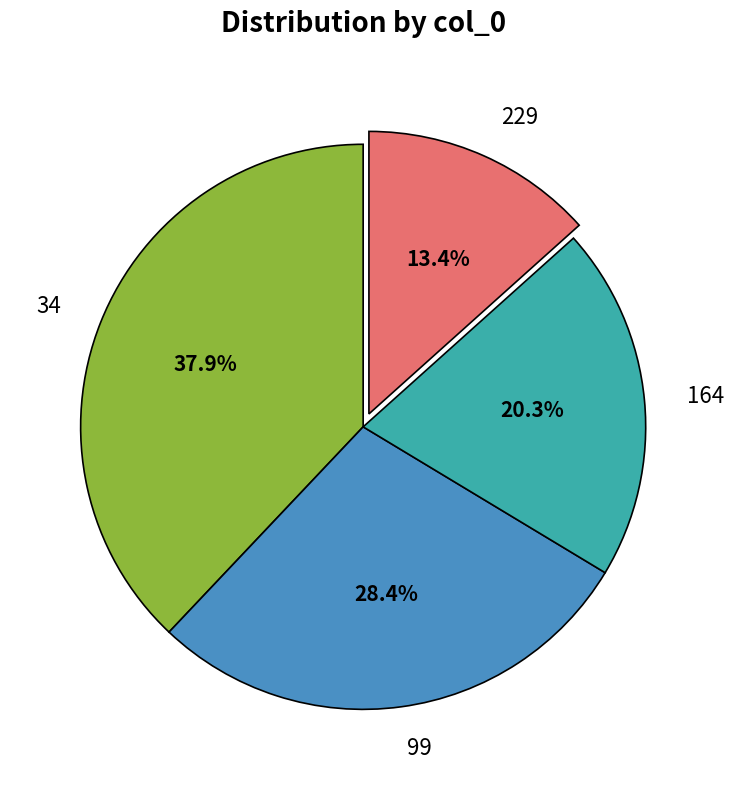

To the nearest percent, what portion does 99 represent?

28%